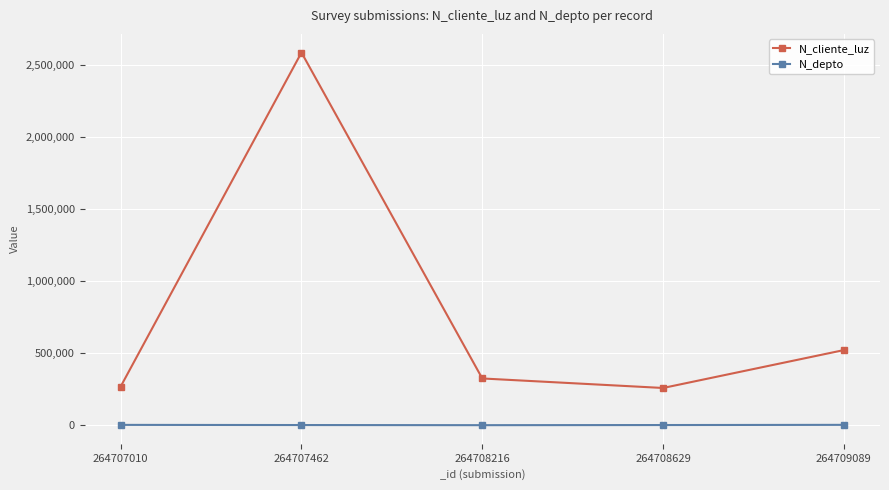

The value of N_cliente_luz at 264708629 is 258663. True or false?

True